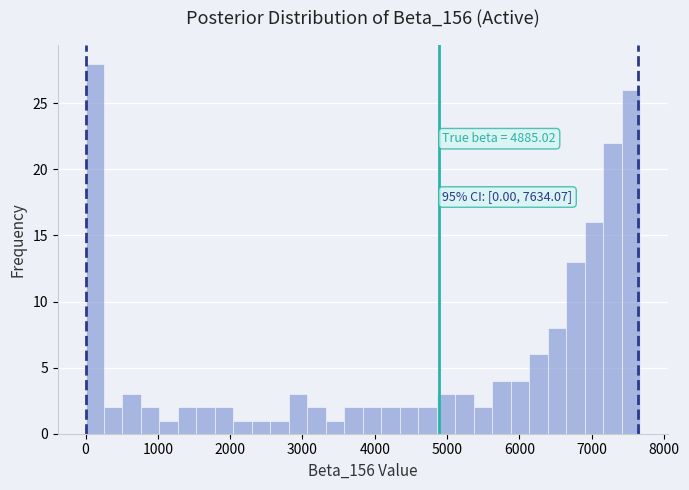

Read against the x-axis, roughly where is the centre of the tallest bar?

100